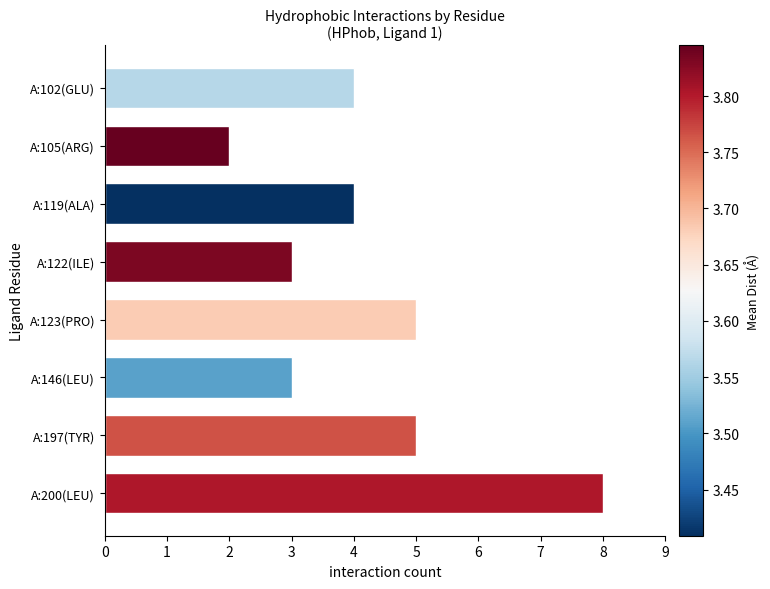

Does the chart contain stacked bars?

No